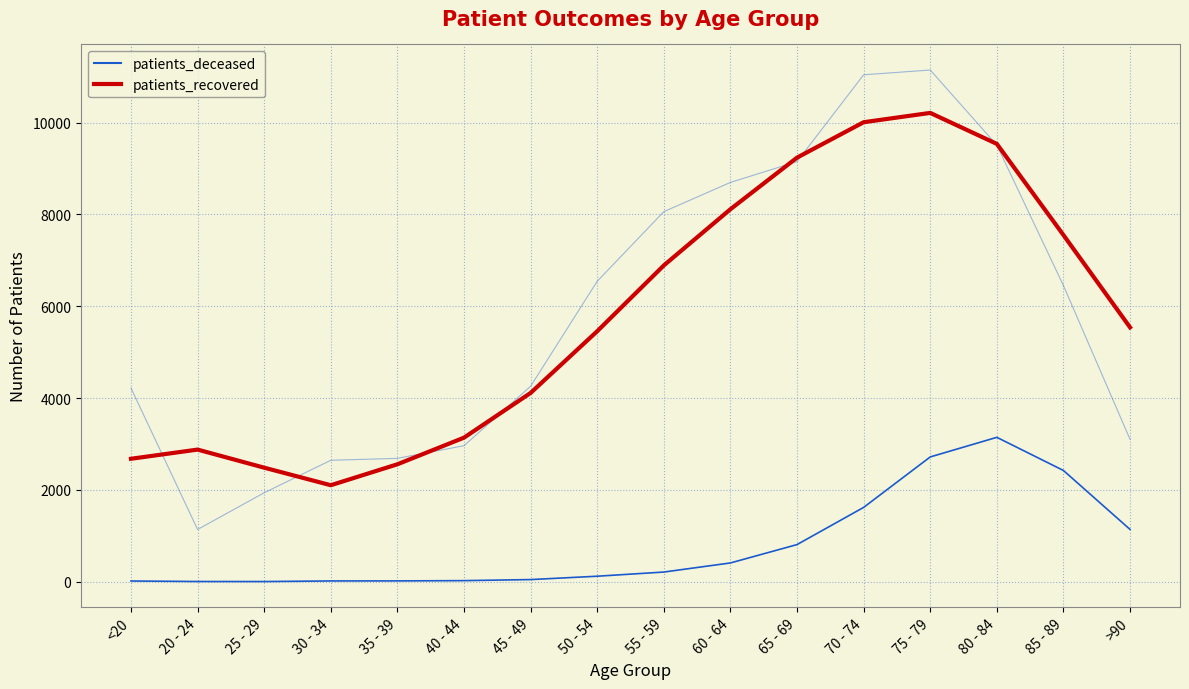

What is the minimum value for patients_recovered?

2101